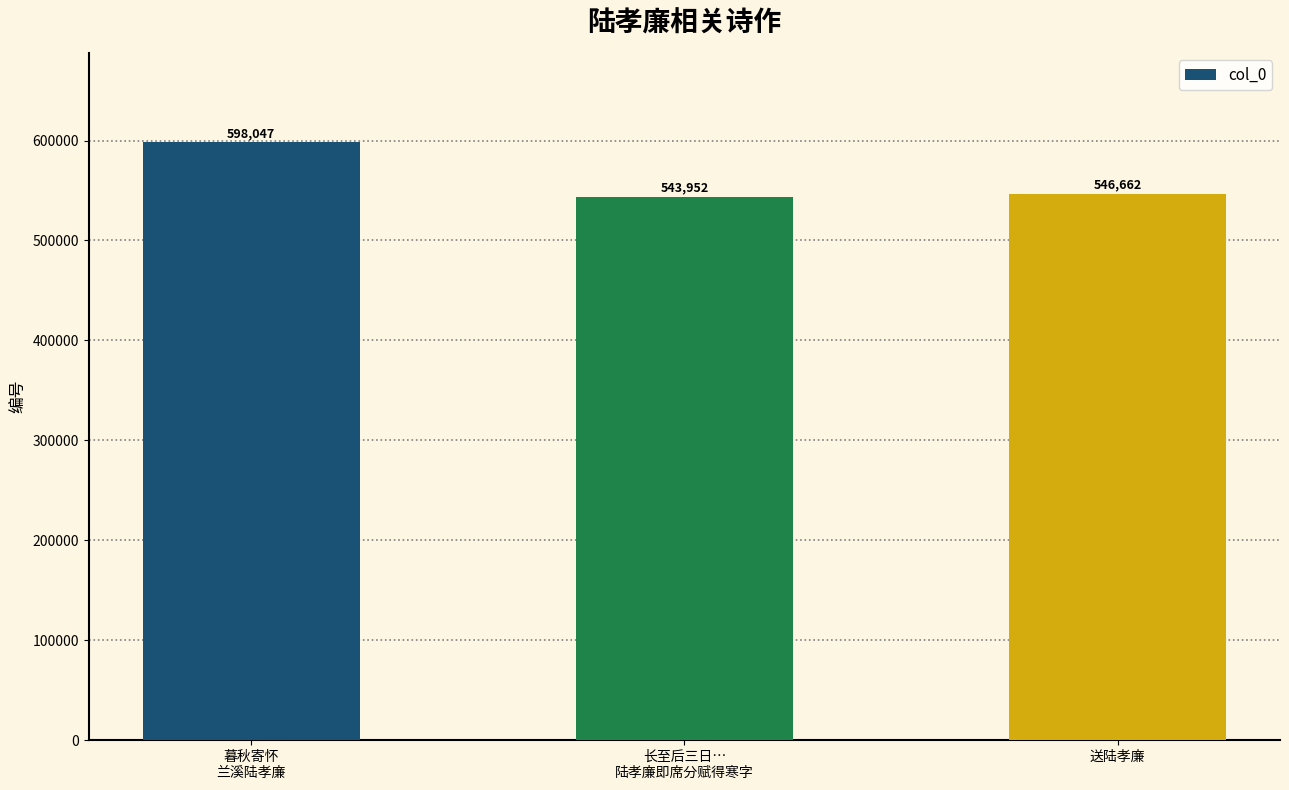

At which label is the value closest to 570999?

送陆孝廉